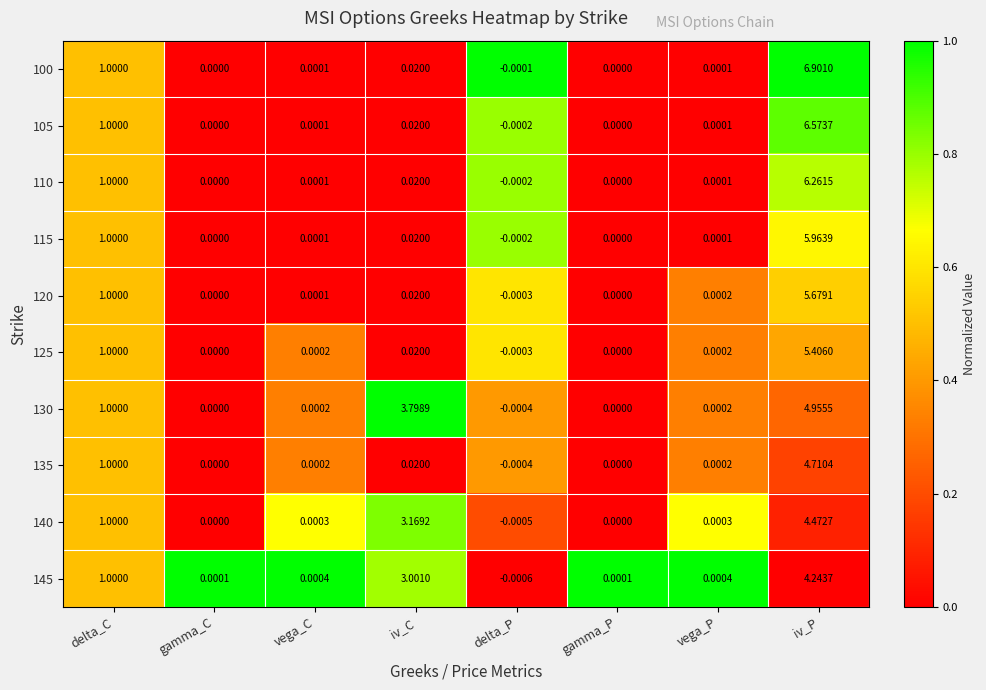

Which category has the lowest value in the 125 series?

delta_P